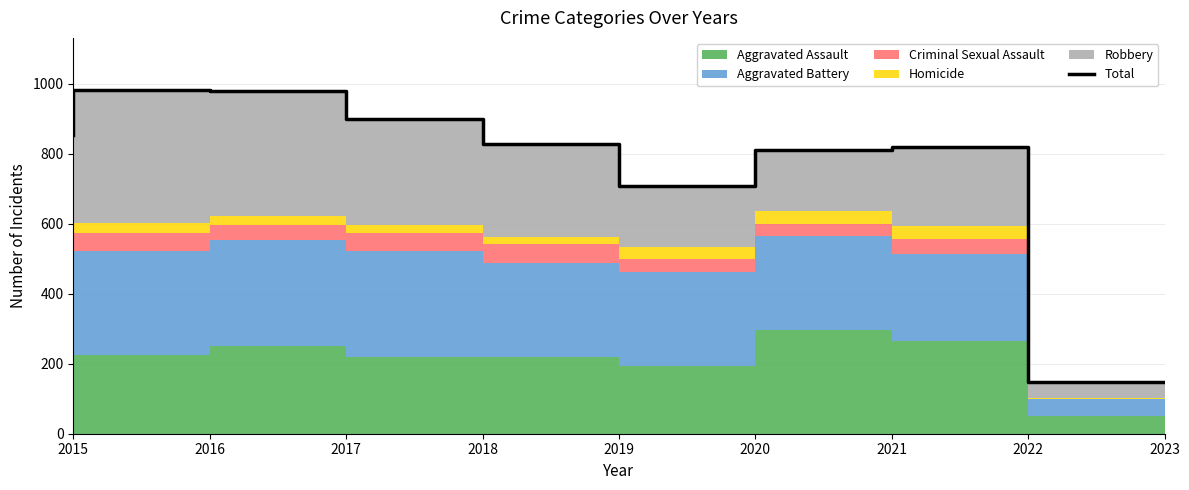

How many points are higher than both their immediate neighbors (excluding endpoints)?

2